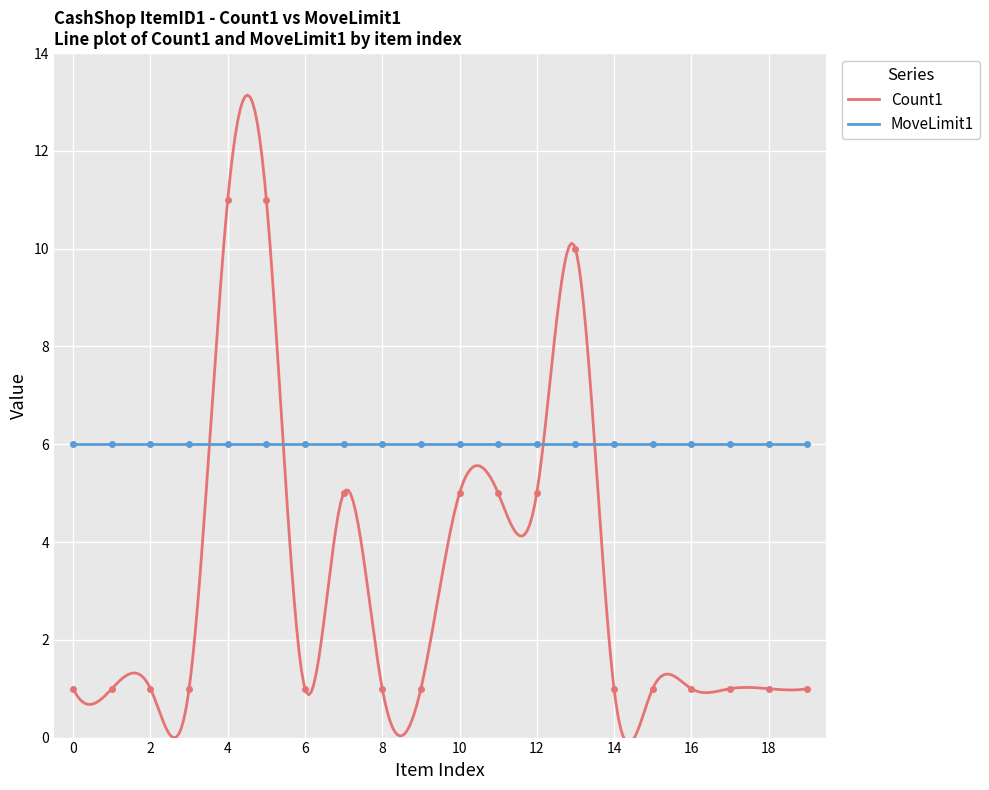

What is the minimum value shown in the chart?

1